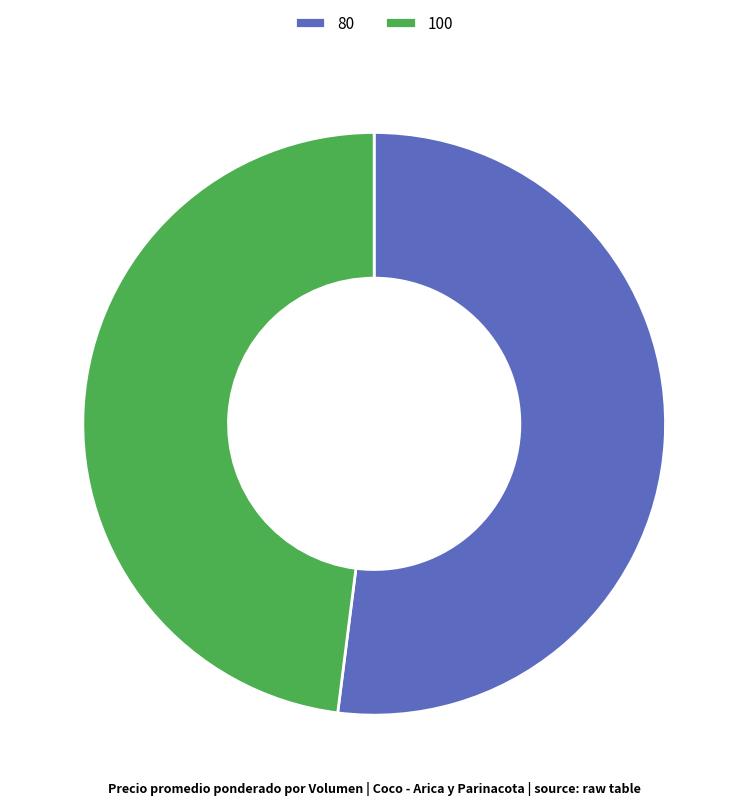

True or false: 100 accounts for 48% of the total.

True